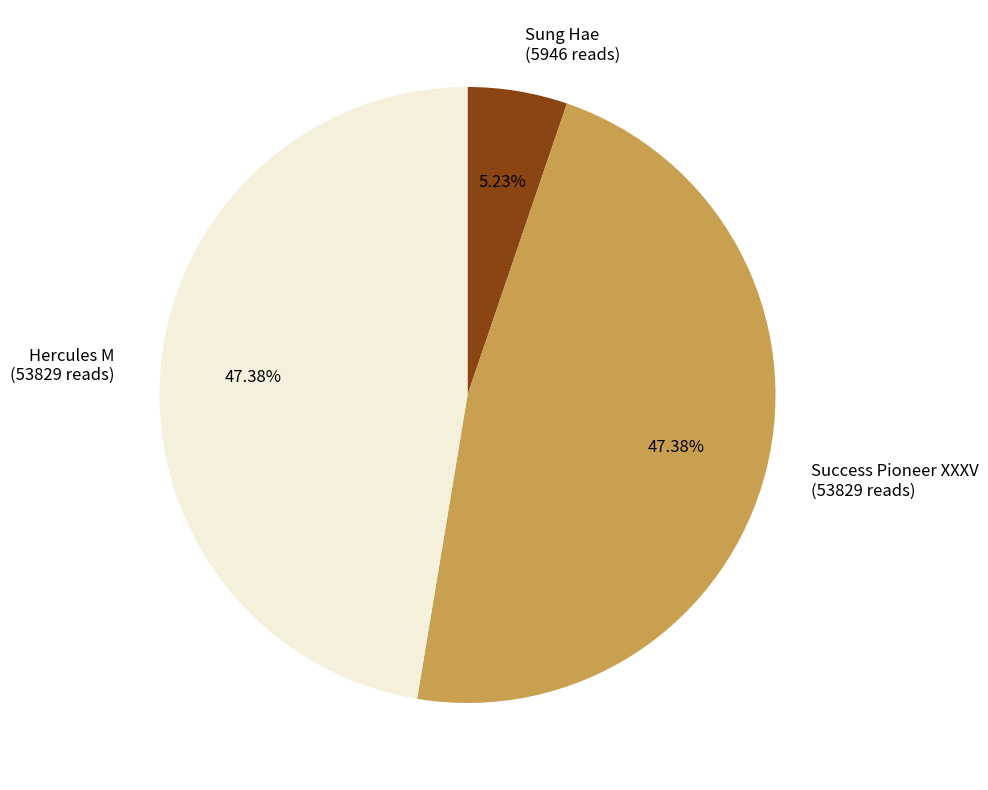

What percentage is the Hercules M slice, to the nearest percent?

47%